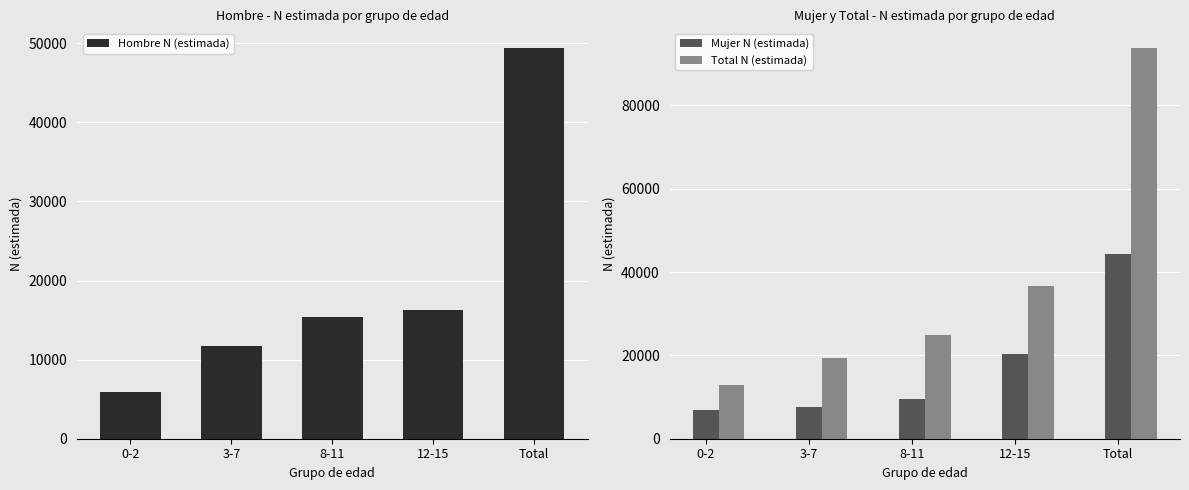

How many series are shown in this chart?

3